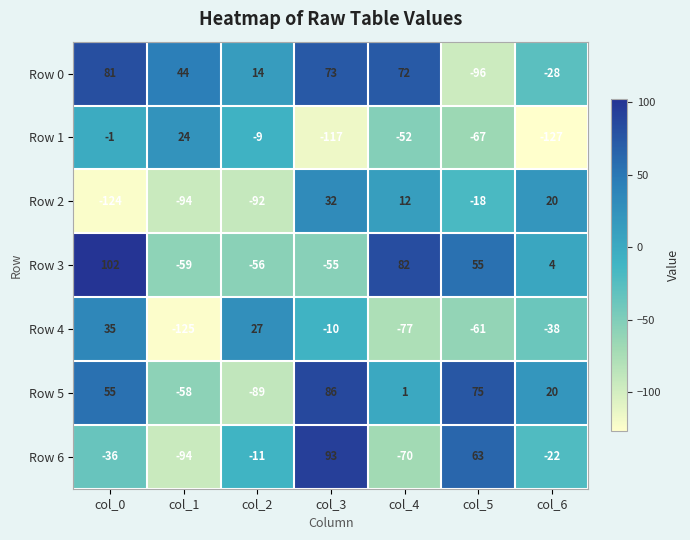

What is the greatest value displayed?

102